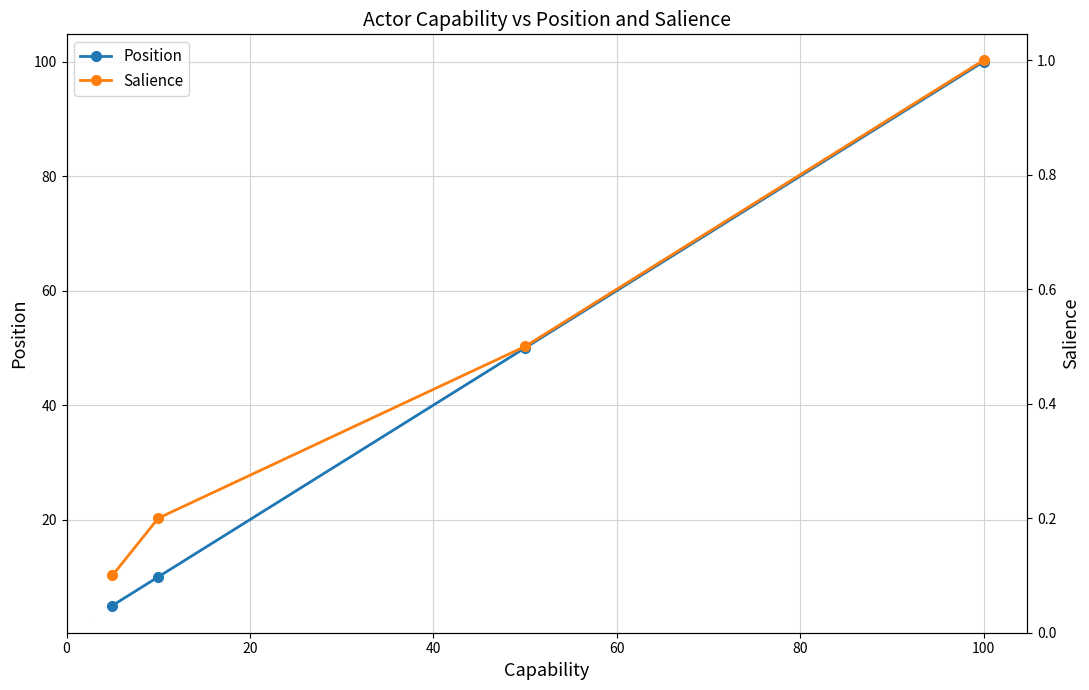

What is the lowest value of the Position series?

5